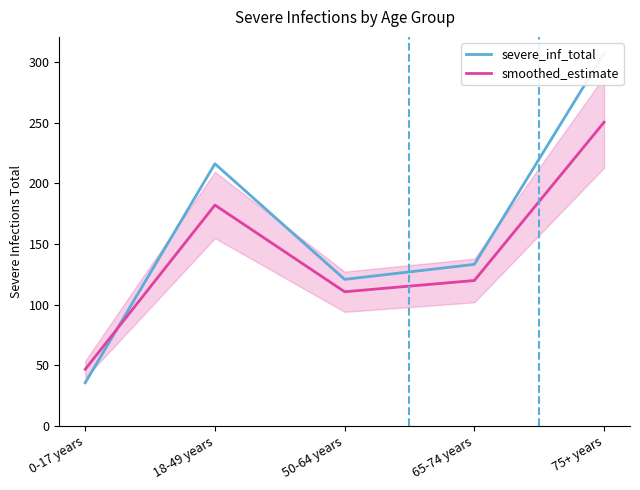

Reading right to left, transcribe all the data shown in this chart.

severe_inf_total: 307.2	133.2	120.8	216.2	35.6
smoothed_estimate: 250.4	119.9	110.6	182.1	46.7